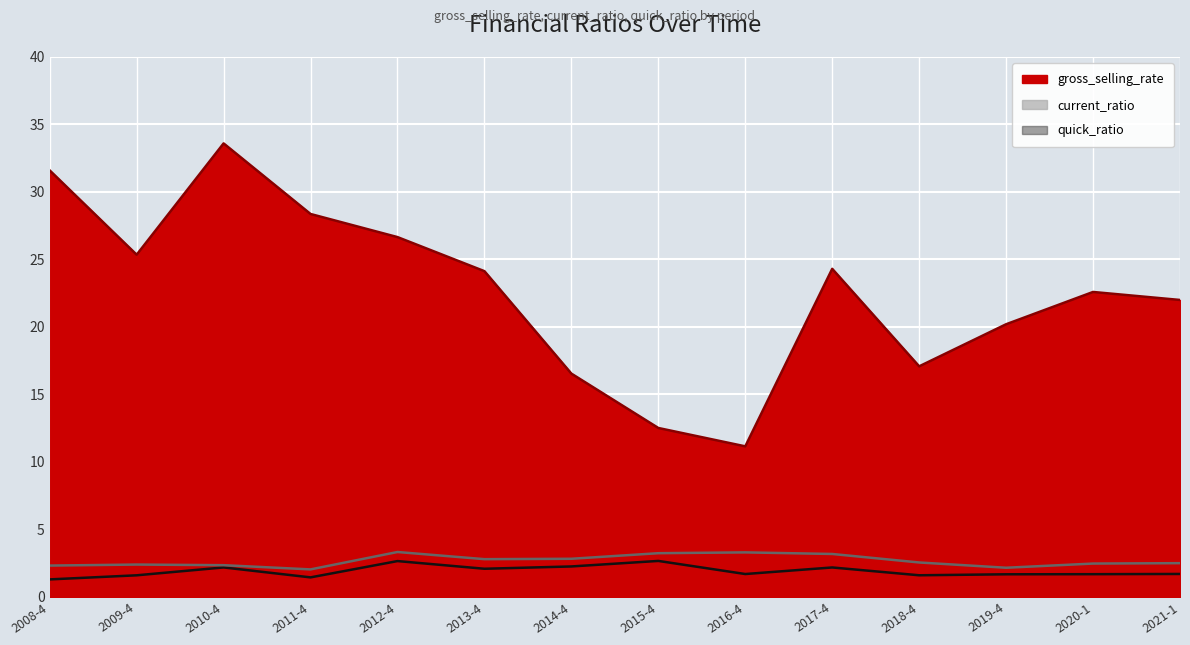

Reading right to left, extract all data points from this chart.

gross_selling_rate: 2021-1=22.0	2020-1=22.6	2019-4=20.2	2018-4=17.1	2017-4=24.3	2016-4=11.2	2015-4=12.5	2014-4=16.5	2013-4=24.1	2012-4=26.7	2011-4=28.4	2010-4=33.6	2009-4=25.4	2008-4=31.6
current_ratio: 2021-1=2.5	2020-1=2.5	2019-4=2.2	2018-4=2.6	2017-4=3.2	2016-4=3.3	2015-4=3.2	2014-4=2.8	2013-4=2.8	2012-4=3.3	2011-4=2.0	2010-4=2.4	2009-4=2.4	2008-4=2.3
quick_ratio: 2021-1=1.7	2020-1=1.7	2019-4=1.7	2018-4=1.6	2017-4=2.2	2016-4=1.7	2015-4=2.7	2014-4=2.3	2013-4=2.1	2012-4=2.7	2011-4=1.4	2010-4=2.2	2009-4=1.6	2008-4=1.3